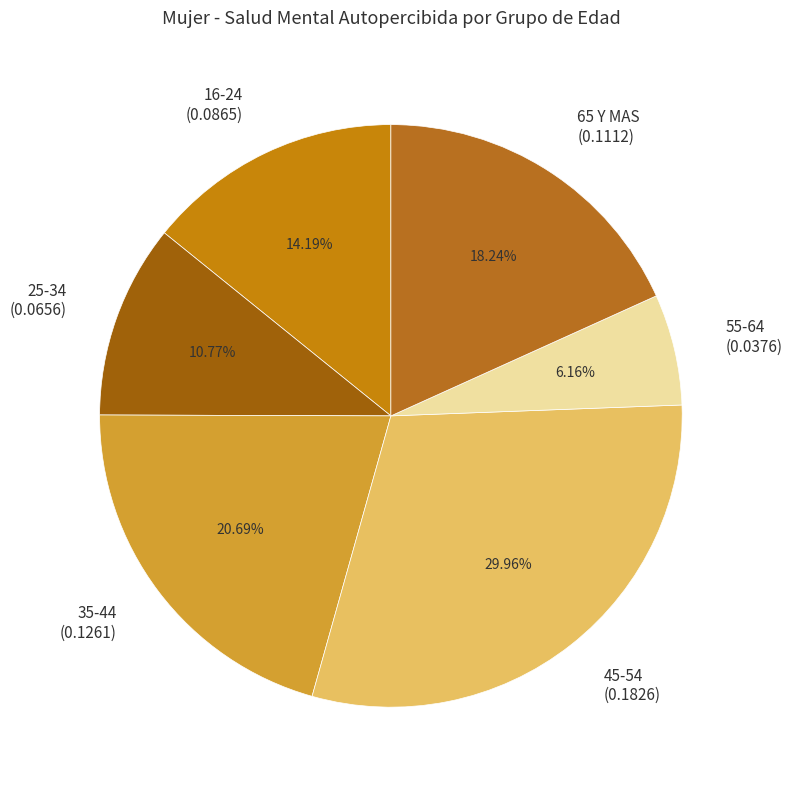

To the nearest percent, what is the combined percentage of 45-54 and 35-44?

51%